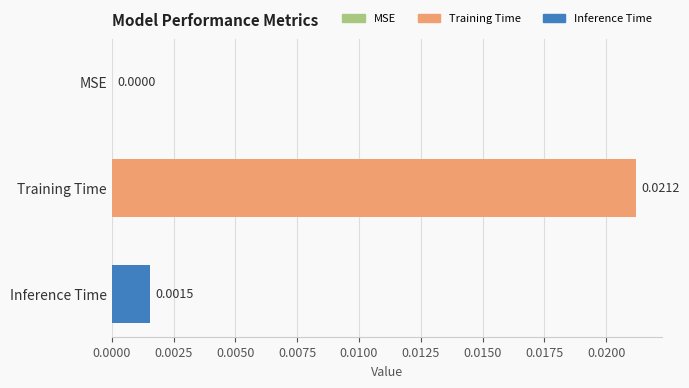

Which label corresponds to the largest value in the chart?

Training Time